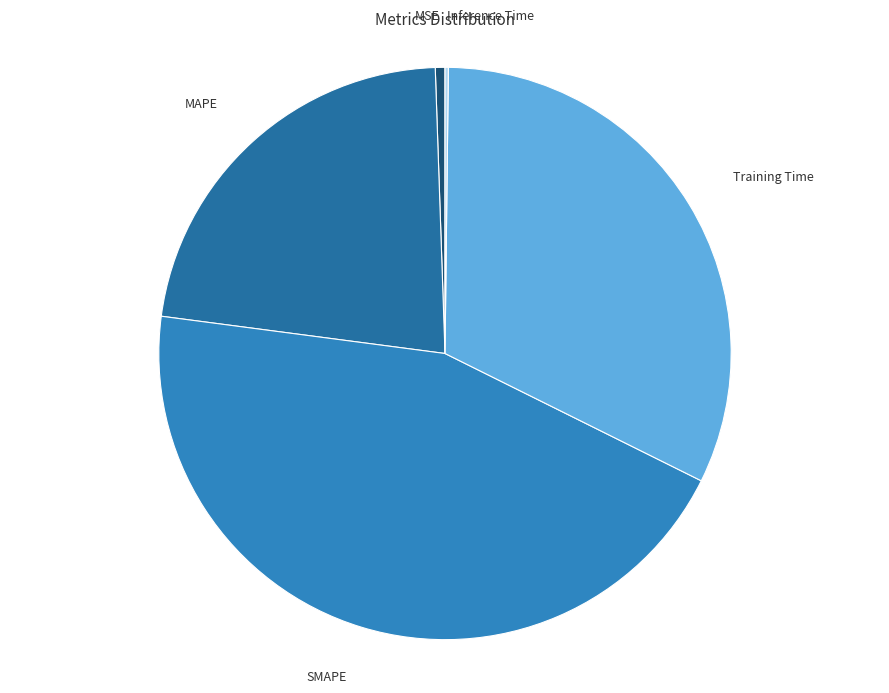

True or false: SMAPE accounts for 45% of the total.

True